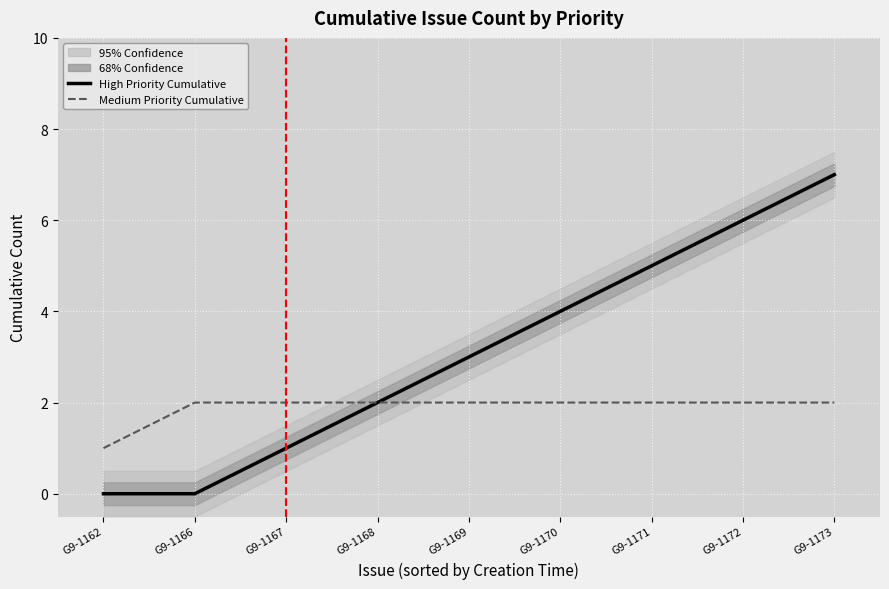

Which series changed the most between G9-1166 and G9-1167?

High Priority Cumulative